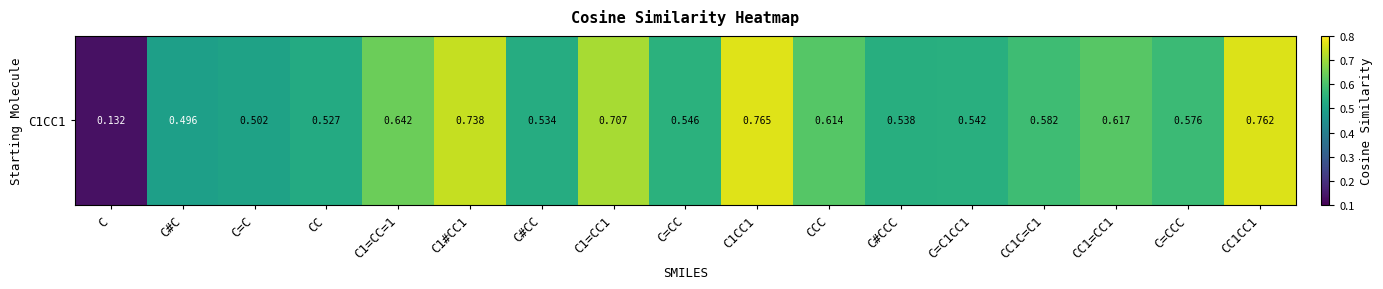

List the labels in order of value, smallest first.

C, C#C, C=C, CC, C#CC, C#CCC, C=C1CC1, C=CC, C=CCC, CC1C=C1, CCC, CC1=CC1, C1=CC=1, C1=CC1, C1#CC1, CC1CC1, C1CC1